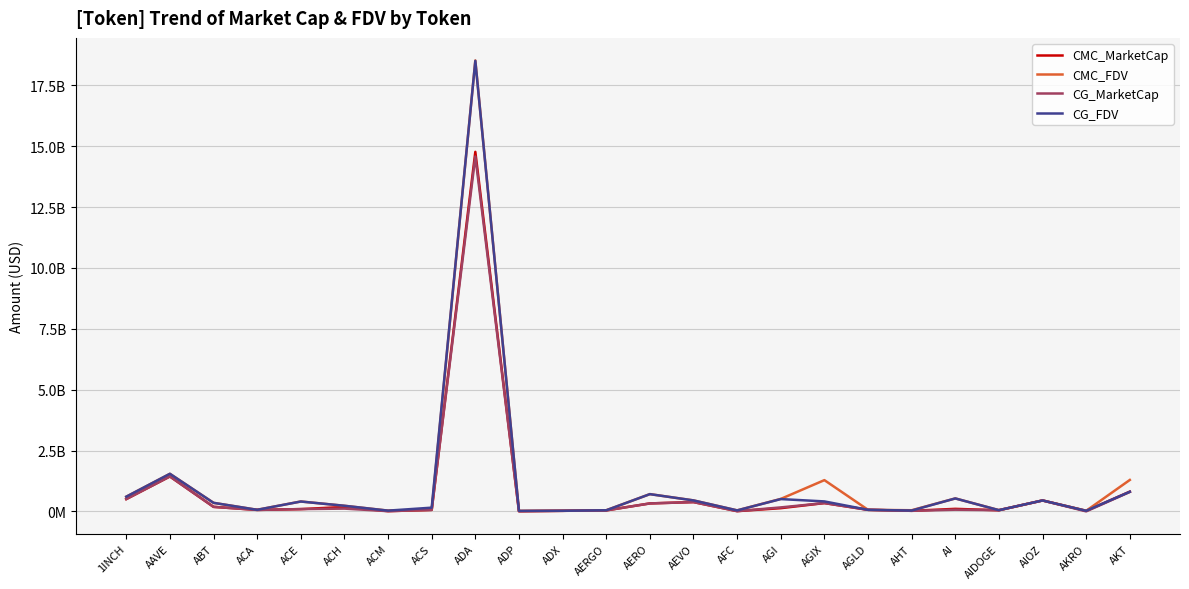

Reading left to right, transcribe all the data shown in this chart.

CMC_MarketCap: 1INCH=505100686	AAVE=1434354533	ABT=186026447	ACA=60882462	ACE=93236851	ACH=181429880	ACM=9990034	ACS=61966099	ADA=14767336133	ADP=6422433	ADX=23781233	AERGO=41452552	AERO=327152856	AEVO=382524749	AFC=10104213	AGI=131781935	AGIX=341490839	AGLD=64372380	AHT=23137798	AI=104172330	AIDOGE=46935453	AIOZ=448960516	AKRO=22259581	AKT=810886993
CMC_FDV: 1INCH=604133575	AAVE=1543209885	ABT=351084806	ACA=65469835	ACE=406449252	ACH=230271243	ACM=31423880	ACS=65469835	ADA=18521524157	ADP=21344370	ADX=24764202	AERGO=46575901	AERO=709116546	AEVO=451344549	AFC=41511588	AGI=512342337	AGIX=1283698132	AGLD=64372380	AHT=47160360	AI=532510317	AIDOGE=51550513	AIOZ=448960516	AKRO=25088514	AKT=1291226724
CG_MarketCap: 1INCH=505141403	AAVE=1434792367	ABT=186188035	ACA=60741806	ACE=94306114	ACH=113917758	ACM=9981223	ACS=61985960	ADA=14576285763	ADP=6422433	ADX=23766687	AERGO=40878372	AERO=326703980	AEVO=382044230	AFC=10244294	AGI=163587625	AGIX=341490839	AGLD=64243538	AHT=23771830	AI=69159724	AIDOGE=50442800	AIOZ=447949068	AKRO=501520	AKT=799232020
CG_FDV: 1INCH=604182275	AAVE=1543680969	ABT=351298180	ACA=65318581	ACE=405311535	ACH=230430576	ACM=31333371	ACS=152898986	ADA=18504477938	ADP=21330682	ADX=24749055	AERGO=45930755	AERO=708144157	AEVO=450777580	AFC=41454352	AGI=505500464	AGIX=409534175	AGLD=64243538	AHT=34709692	AI=531997876	AIDOGE=50442800	AIOZ=449061769	AKRO=25076021	AKT=805863406